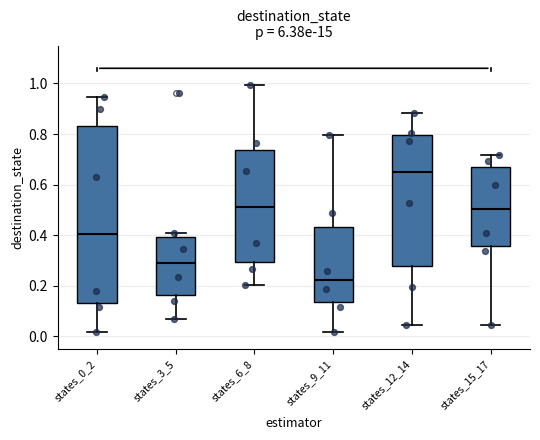

Comparing the boxes themselves (not the whiskers), which one is the tallest?

states_0_2